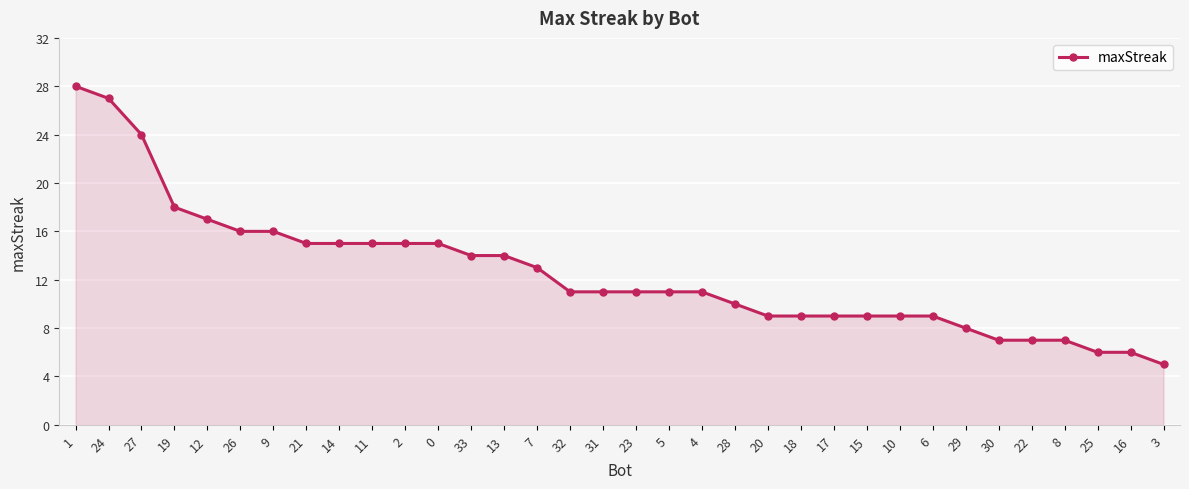

Which category has the lowest value across all series?

3